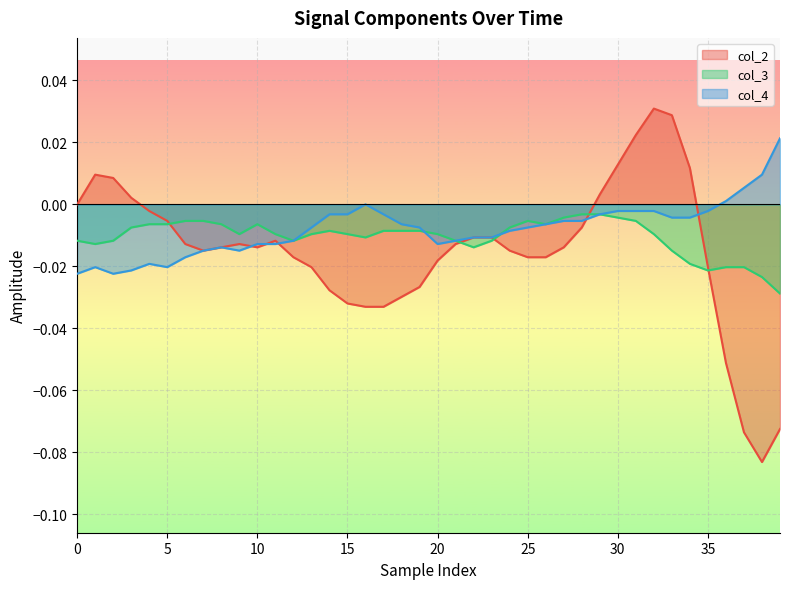

At how many categories does at least one series exceed 0?

13